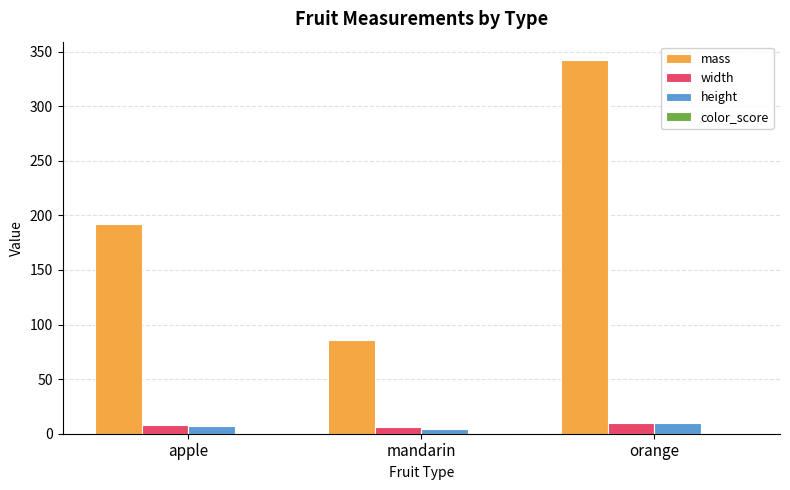

At which label does mass reach its peak?

orange